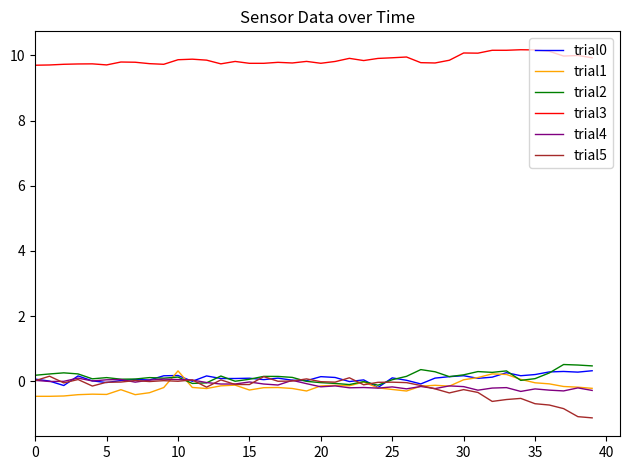

True or false: trial0 has more than 2 points higher than both neighbors.

True